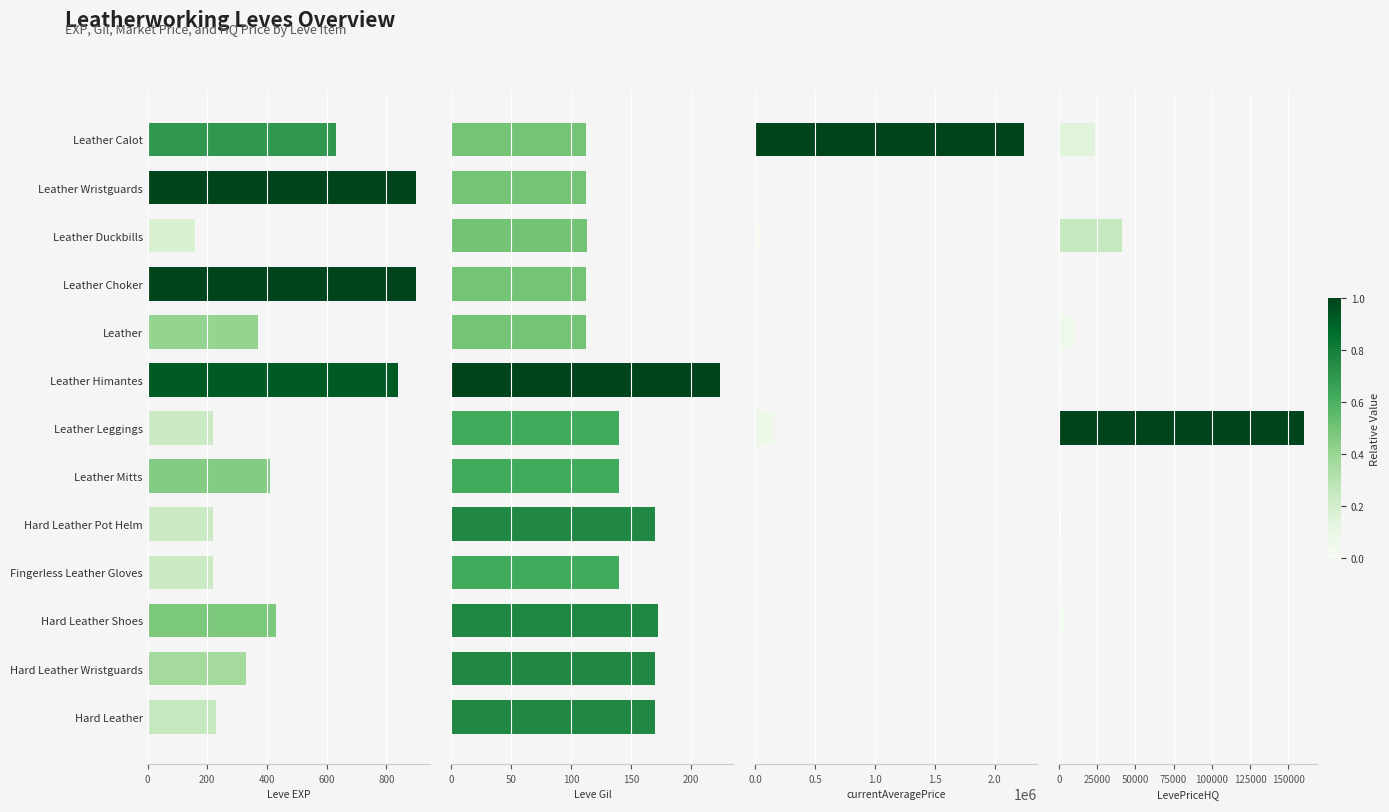

Which has a higher value, Hard Leather Wristguards or Leather Choker?

Leather Choker